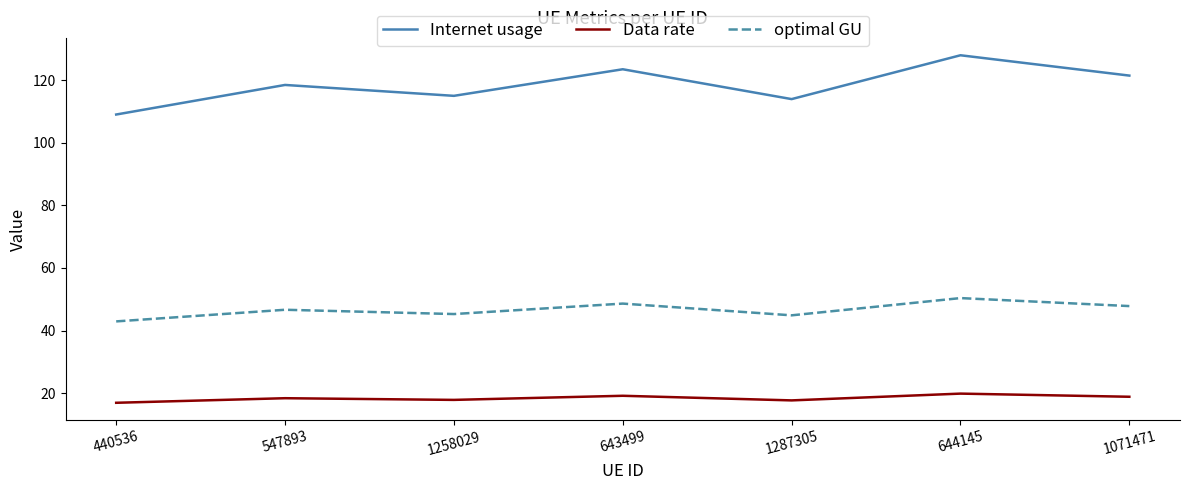

True or false: Data rate and Internet usage intersect in this chart.

False